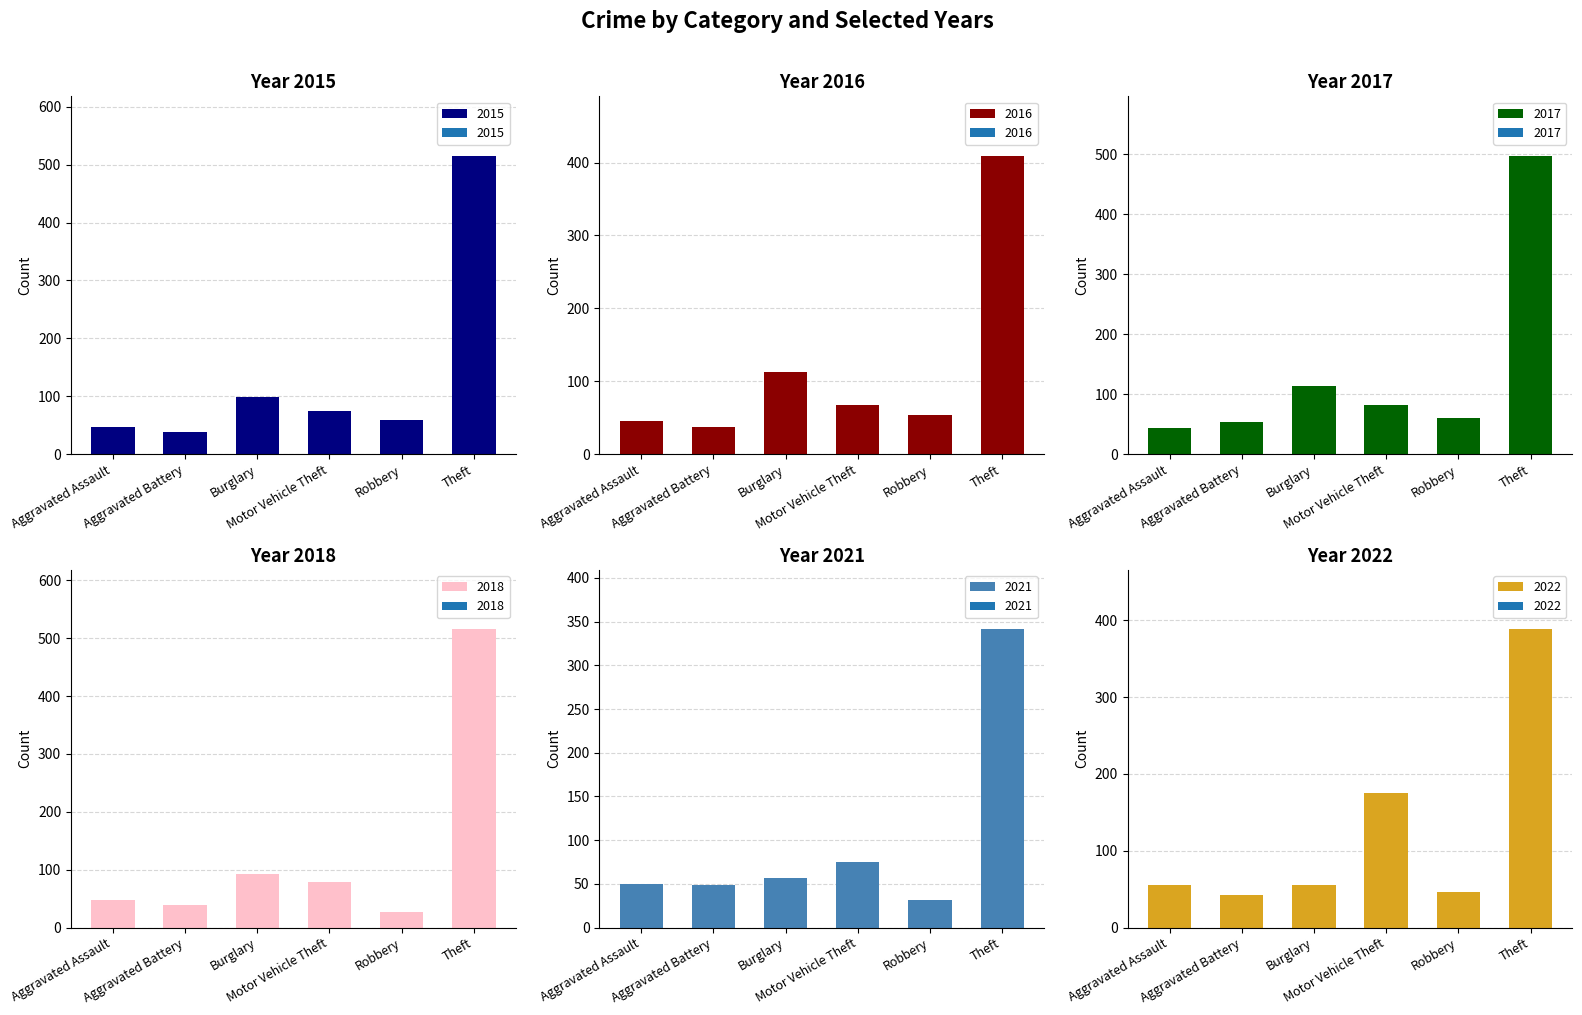

What is the highest value of the 2015 series?

515